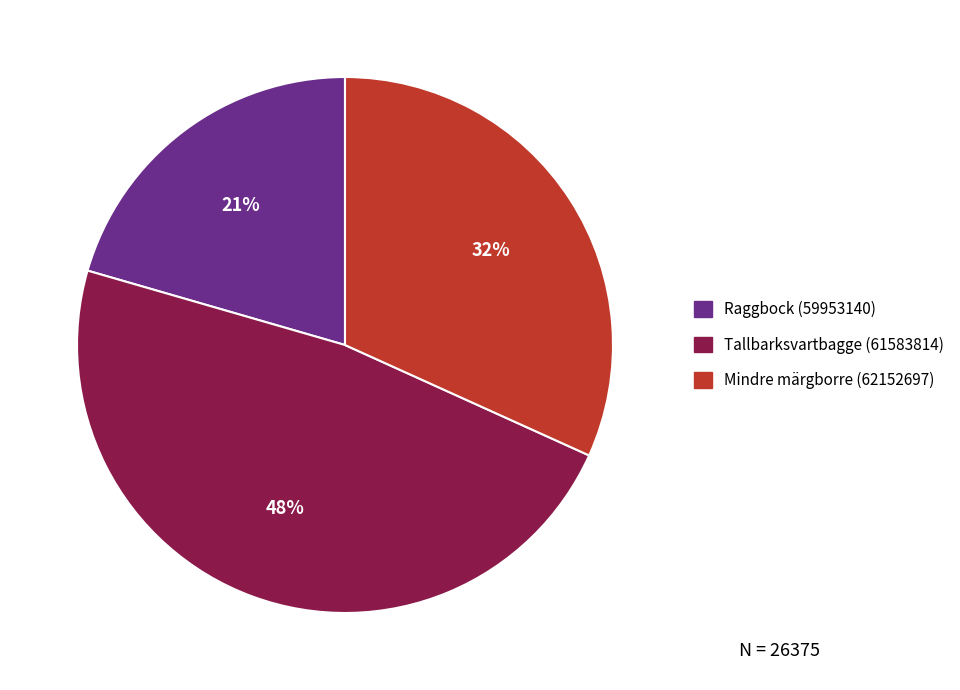

Rank the categories by value from lowest to highest.

Raggbock (59953140), Mindre märgborre (62152697), Tallbarksvartbagge (61583814)